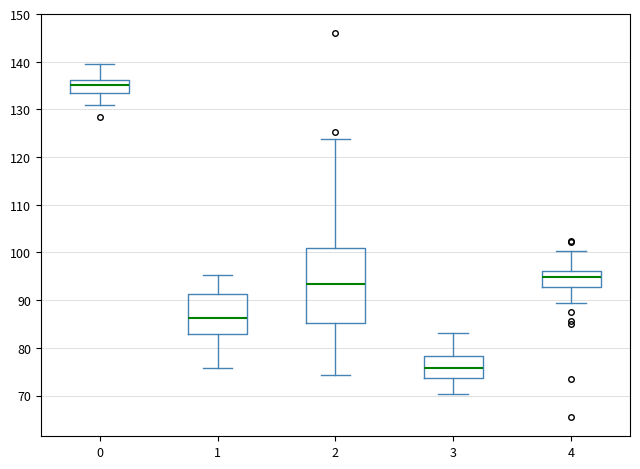

Reading left to right, transcribe this box plot: for each box, give where its median line is, the range the box spans, and where its two whiskers end, as read against the y-axis. The values are not printed on the chart, so give them approximately, as read against the axis.

0: median 135, box 134 to 136, whiskers 131 to 139
1: median 86, box 83 to 91, whiskers 76 to 95
2: median 93, box 85 to 101, whiskers 74 to 124
3: median 76, box 74 to 78, whiskers 70 to 83
4: median 95, box 93 to 96, whiskers 89 to 100